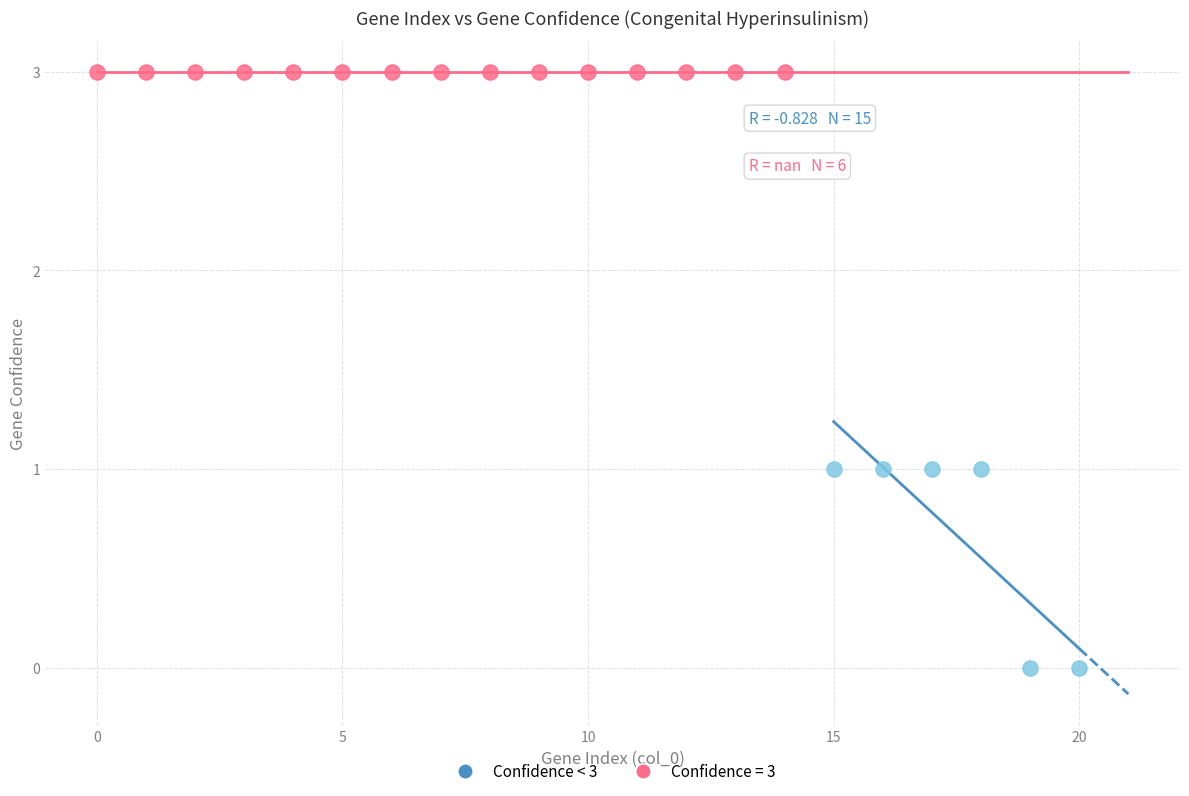

Which series reaches the maximum Y coordinate?

Confidence = 3